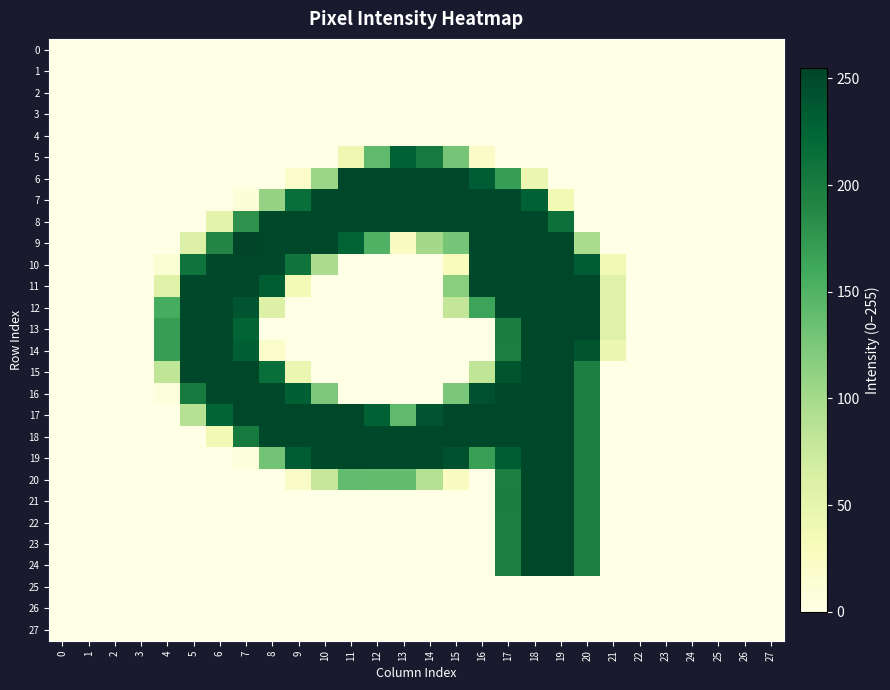

Reading left to right, list all the values displayed in this chart.

0: 0=0	1=0	2=0	3=0	4=0	5=0	6=0	7=0	8=0	9=0	10=0	11=0	12=0	13=0	14=0	15=0	16=0	17=0	18=0	19=0	20=0	21=0	22=0	23=0	24=0	25=0	26=0	27=0
1: 0=0	1=0	2=0	3=0	4=0	5=0	6=0	7=0	8=0	9=0	10=0	11=0	12=0	13=0	14=0	15=0	16=0	17=0	18=0	19=0	20=0	21=0	22=0	23=0	24=0	25=0	26=0	27=0
2: 0=0	1=0	2=0	3=0	4=0	5=0	6=0	7=0	8=0	9=0	10=0	11=0	12=0	13=0	14=0	15=0	16=0	17=0	18=0	19=0	20=0	21=0	22=0	23=0	24=0	25=0	26=0	27=0
3: 0=0	1=0	2=0	3=0	4=0	5=0	6=0	7=0	8=0	9=0	10=0	11=0	12=0	13=0	14=0	15=0	16=0	17=0	18=0	19=0	20=0	21=0	22=0	23=0	24=0	25=0	26=0	27=0
4: 0=0	1=0	2=0	3=0	4=0	5=0	6=0	7=0	8=0	9=0	10=0	11=0	12=0	13=0	14=0	15=0	16=0	17=0	18=0	19=0	20=0	21=0	22=0	23=0	24=0	25=0	26=0	27=0
5: 0=0	1=0	2=0	3=0	4=0	5=0	6=0	7=0	8=0	9=0	10=0	11=41	12=141	13=229	14=203	15=129	16=22	17=0	18=0	19=0	20=0	21=0	22=0	23=0	24=0	25=0	26=0	27=0
6: 0=0	1=0	2=0	3=0	4=0	5=0	6=0	7=0	8=0	9=19	10=107	11=253	12=252	13=252	14=252	15=253	16=234	17=169	18=44	19=0	20=0	21=0	22=0	23=0	24=0	25=0	26=0	27=0
7: 0=0	1=0	2=0	3=0	4=0	5=0	6=0	7=10	8=110	9=215	10=252	11=253	12=252	13=252	14=252	15=253	16=252	17=252	18=228	19=38	20=0	21=0	22=0	23=0	24=0	25=0	26=0	27=0
8: 0=0	1=0	2=0	3=0	4=0	5=0	6=51	7=179	8=252	9=252	10=252	11=253	12=252	13=252	14=252	15=253	16=252	17=252	18=252	19=213	20=0	21=0	22=0	23=0	24=0	25=0	26=0	27=0
9: 0=0	1=0	2=0	3=0	4=0	5=60	6=191	7=255	8=253	9=253	10=253	11=226	12=150	13=25	14=101	15=129	16=253	17=253	18=253	19=254	20=97	21=0	22=0	23=0	24=0	25=0	26=0	27=0
10: 0=0	1=0	2=0	3=0	4=13	5=209	6=252	7=253	8=252	9=208	10=96	11=0	12=0	13=0	14=0	15=29	16=252	17=252	18=252	19=253	20=234	21=38	22=0	23=0	24=0	25=0	26=0	27=0
11: 0=0	1=0	2=0	3=0	4=57	5=252	6=252	7=253	8=233	9=37	10=0	11=0	12=0	13=0	14=0	15=117	16=252	17=252	18=252	19=253	20=252	21=56	22=0	23=0	24=0	25=0	26=0	27=0
12: 0=0	1=0	2=0	3=0	4=157	5=252	6=252	7=241	8=59	9=0	10=0	11=0	12=0	13=0	14=0	15=79	16=165	17=252	18=252	19=253	20=252	21=56	22=0	23=0	24=0	25=0	26=0	27=0
13: 0=0	1=0	2=0	3=0	4=169	5=253	6=253	7=226	8=0	9=0	10=0	11=0	12=0	13=0	14=0	15=0	16=0	17=198	18=253	19=254	20=253	21=56	22=0	23=0	24=0	25=0	26=0	27=0
14: 0=0	1=0	2=0	3=0	4=169	5=252	6=252	7=231	8=19	9=0	10=0	11=0	12=0	13=0	14=0	15=0	16=0	17=197	18=252	19=253	20=240	21=43	22=0	23=0	24=0	25=0	26=0	27=0
15: 0=0	1=0	2=0	3=0	4=82	5=252	6=252	7=253	8=215	9=44	10=0	11=0	12=0	13=0	14=0	15=0	16=82	17=240	18=252	19=253	20=196	21=0	22=0	23=0	24=0	25=0	26=0	27=0
16: 0=0	1=0	2=0	3=0	4=7	5=203	6=252	7=253	8=252	9=231	10=125	11=0	12=0	13=0	14=0	15=126	16=243	17=252	18=252	19=253	20=196	21=0	22=0	23=0	24=0	25=0	26=0	27=0
17: 0=0	1=0	2=0	3=0	4=0	5=89	6=226	7=254	8=253	9=253	10=253	11=254	12=228	13=141	14=241	15=254	16=253	17=253	18=253	19=254	20=197	21=0	22=0	23=0	24=0	25=0	26=0	27=0
18: 0=0	1=0	2=0	3=0	4=0	5=0	6=38	7=203	8=252	9=252	10=252	11=253	12=252	13=252	14=252	15=253	16=252	17=252	18=252	19=253	20=196	21=0	22=0	23=0	24=0	25=0	26=0	27=0
19: 0=0	1=0	2=0	3=0	4=0	5=0	6=0	7=7	8=130	9=234	10=252	11=253	12=252	13=252	14=252	15=244	16=168	17=234	18=252	19=253	20=196	21=0	22=0	23=0	24=0	25=0	26=0	27=0
20: 0=0	1=0	2=0	3=0	4=0	5=0	6=0	7=0	8=0	9=22	10=78	11=140	12=139	13=139	14=90	15=25	16=0	17=197	18=252	19=253	20=196	21=0	22=0	23=0	24=0	25=0	26=0	27=0
21: 0=0	1=0	2=0	3=0	4=0	5=0	6=0	7=0	8=0	9=0	10=0	11=0	12=0	13=0	14=0	15=0	16=0	17=198	18=253	19=254	20=197	21=0	22=0	23=0	24=0	25=0	26=0	27=0
22: 0=0	1=0	2=0	3=0	4=0	5=0	6=0	7=0	8=0	9=0	10=0	11=0	12=0	13=0	14=0	15=0	16=0	17=197	18=252	19=253	20=196	21=0	22=0	23=0	24=0	25=0	26=0	27=0
23: 0=0	1=0	2=0	3=0	4=0	5=0	6=0	7=0	8=0	9=0	10=0	11=0	12=0	13=0	14=0	15=0	16=0	17=197	18=252	19=253	20=196	21=0	22=0	23=0	24=0	25=0	26=0	27=0
24: 0=0	1=0	2=0	3=0	4=0	5=0	6=0	7=0	8=0	9=0	10=0	11=0	12=0	13=0	14=0	15=0	16=0	17=197	18=252	19=253	20=196	21=0	22=0	23=0	24=0	25=0	26=0	27=0
25: 0=0	1=0	2=0	3=0	4=0	5=0	6=0	7=0	8=0	9=0	10=0	11=0	12=0	13=0	14=0	15=0	16=0	17=0	18=0	19=0	20=0	21=0	22=0	23=0	24=0	25=0	26=0	27=0
26: 0=0	1=0	2=0	3=0	4=0	5=0	6=0	7=0	8=0	9=0	10=0	11=0	12=0	13=0	14=0	15=0	16=0	17=0	18=0	19=0	20=0	21=0	22=0	23=0	24=0	25=0	26=0	27=0
27: 0=0	1=0	2=0	3=0	4=0	5=0	6=0	7=0	8=0	9=0	10=0	11=0	12=0	13=0	14=0	15=0	16=0	17=0	18=0	19=0	20=0	21=0	22=0	23=0	24=0	25=0	26=0	27=0